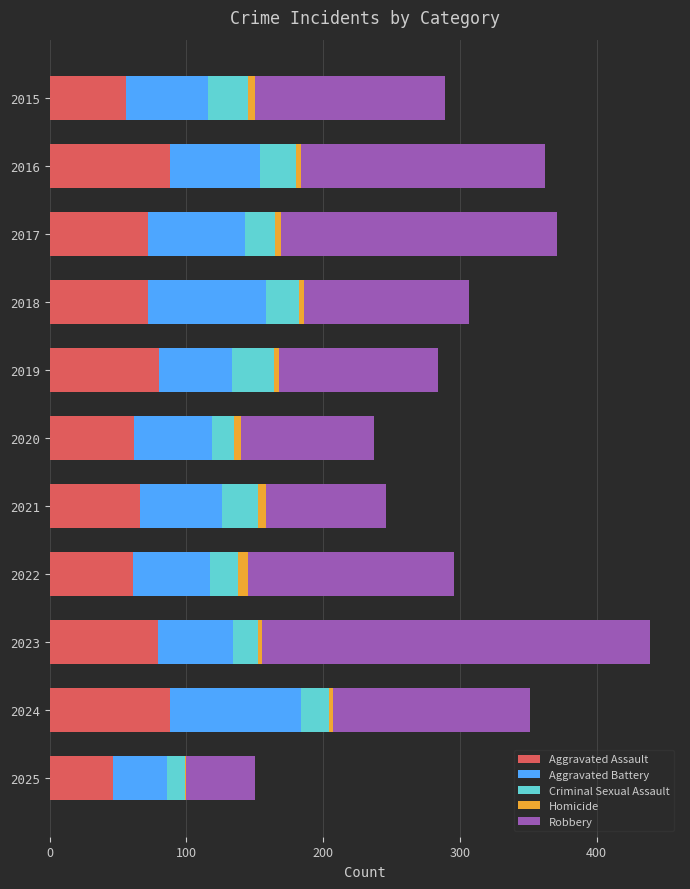

What is the sum of all Aggravated Assault values?

770